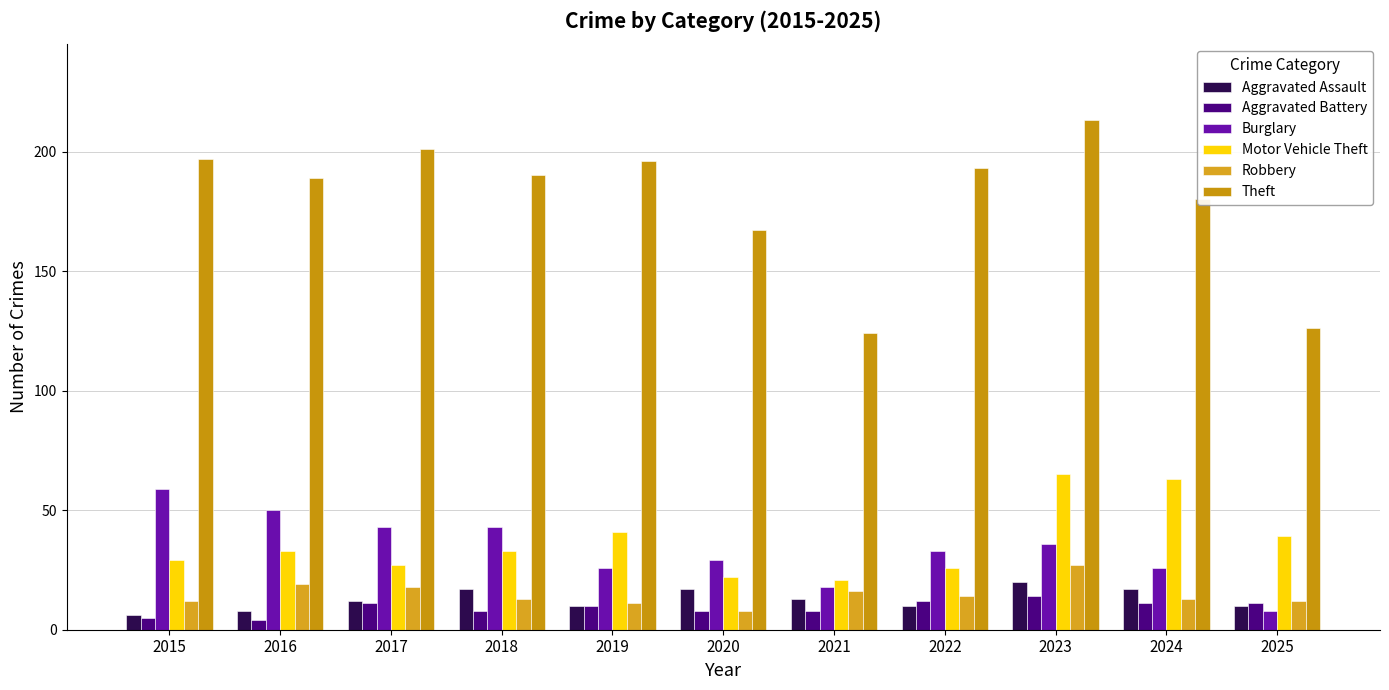

What is the approximate value of Theft at 2016, to the nearest 5?

190